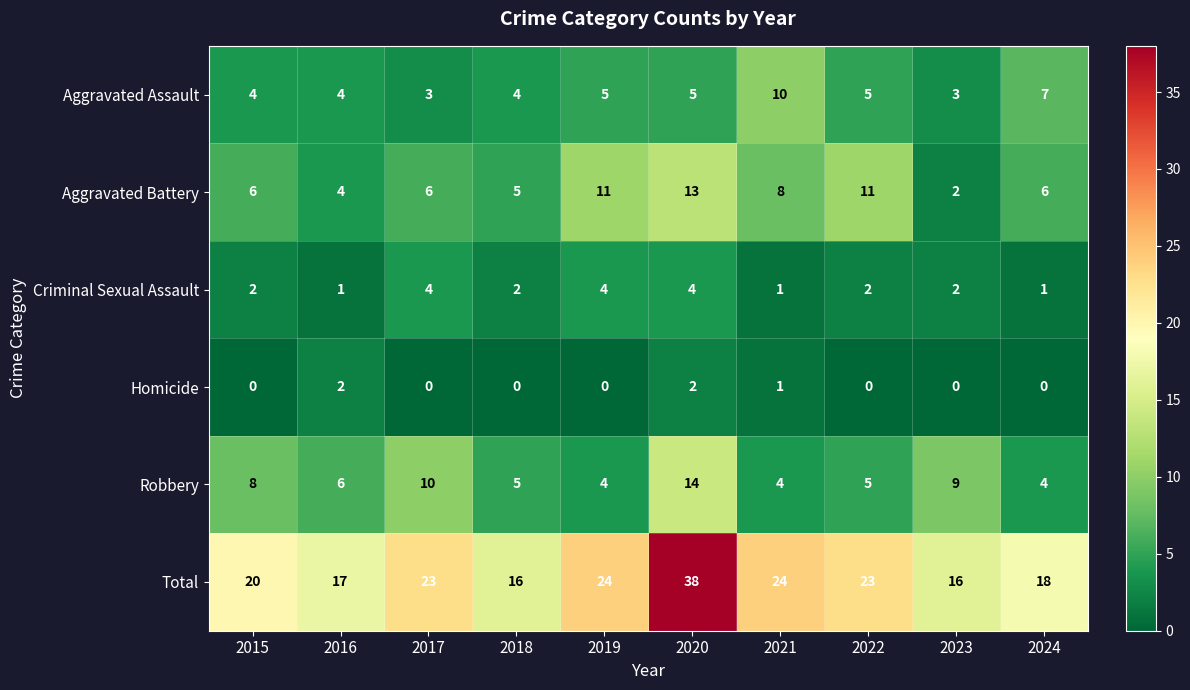

What is the sum of the Total values at 2016 and 2021?

41